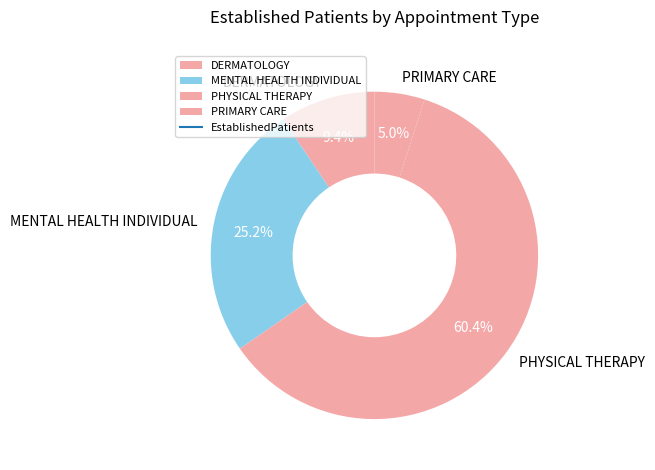

Is PHYSICAL THERAPY the majority of the pie?

Yes